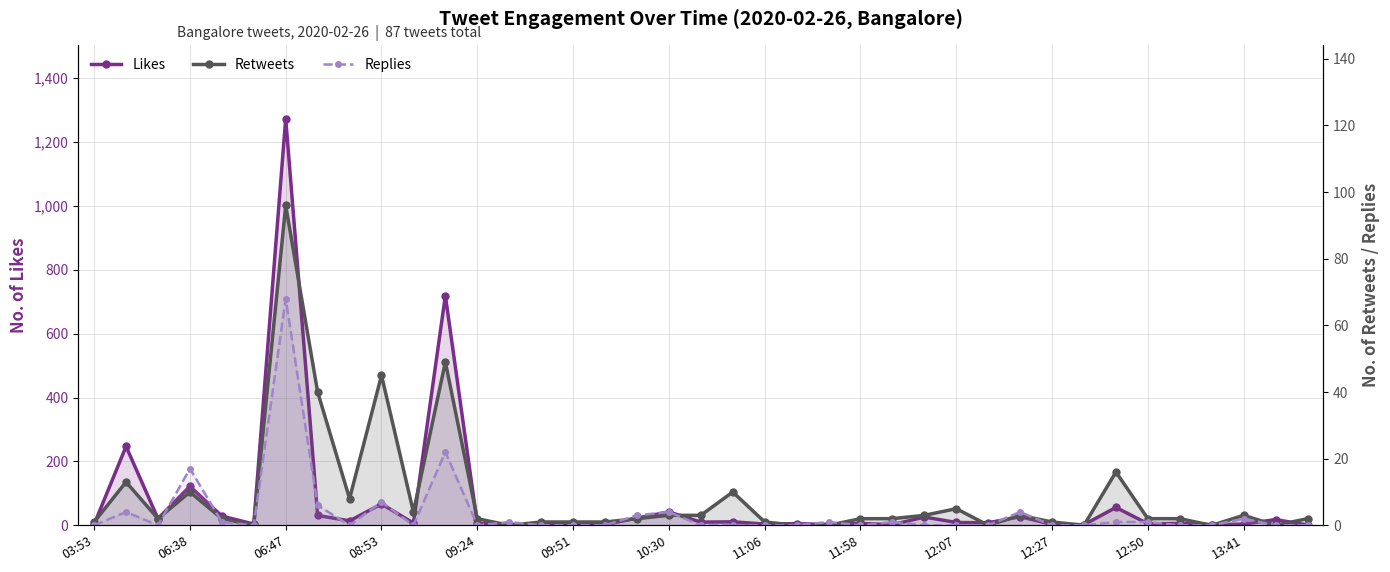

How many interior local valleys does the Replies series have?

6